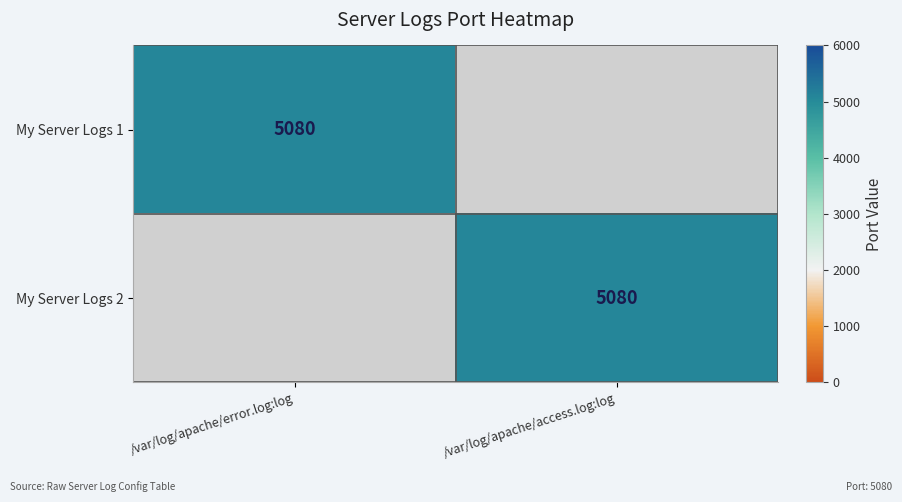

Which category has the highest value across all series?

/var/log/apache/error.log:log